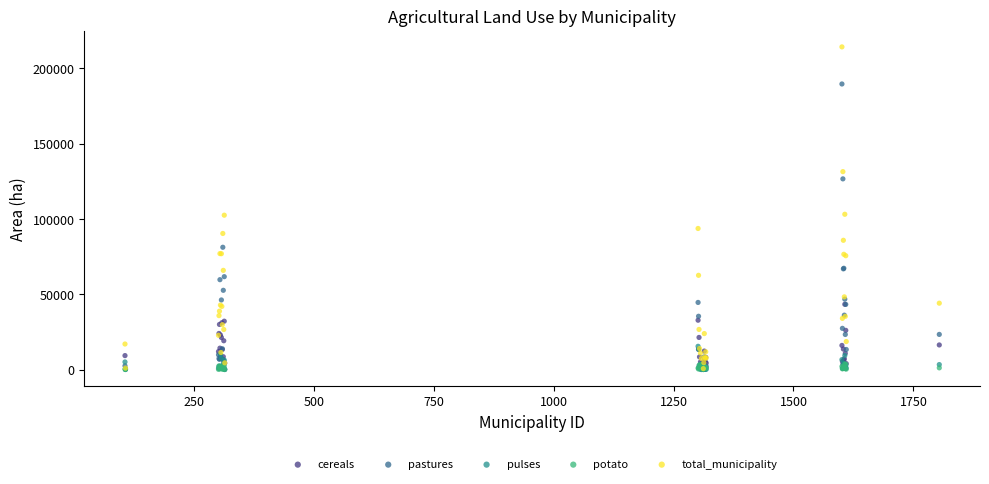

What are all the series names shown in the legend?

cereals, pastures, pulses, potato, total_municipality